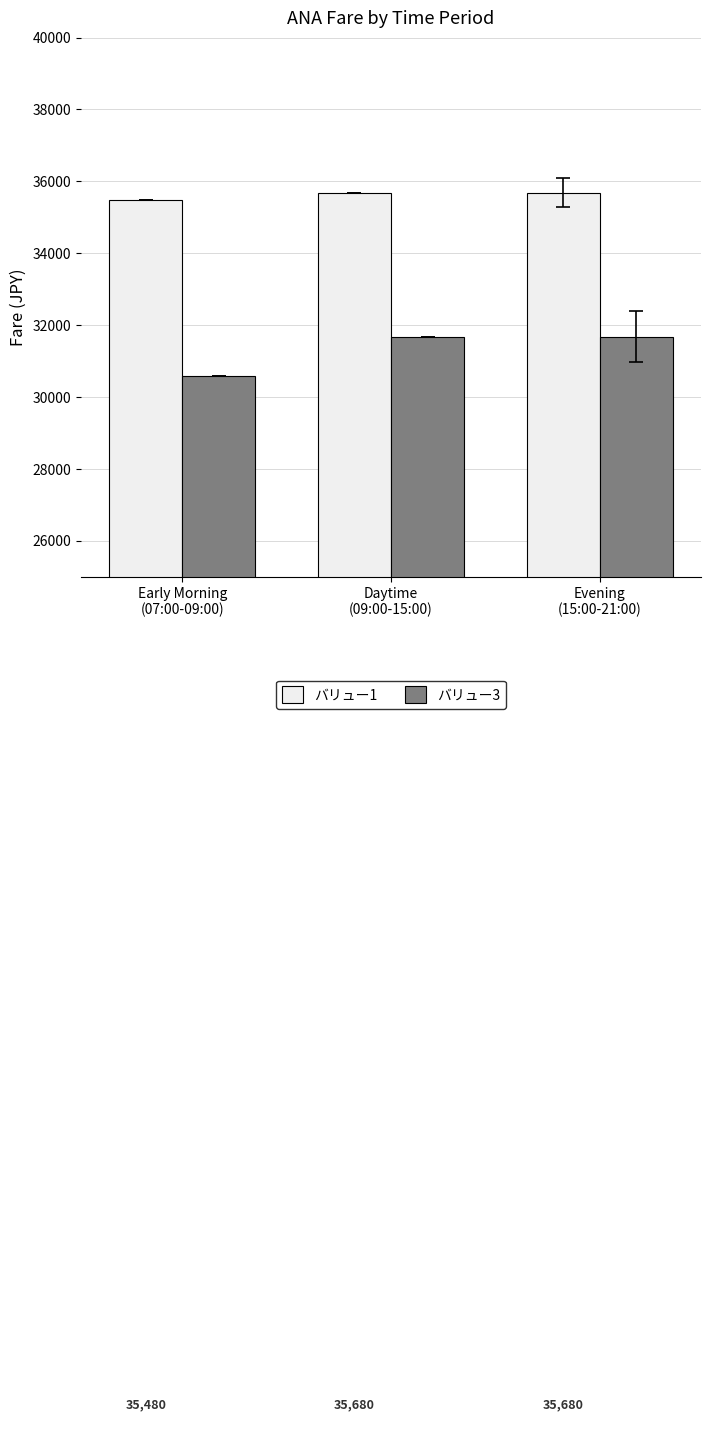

What are all the series names shown in the legend?

バリュー1, バリュー3